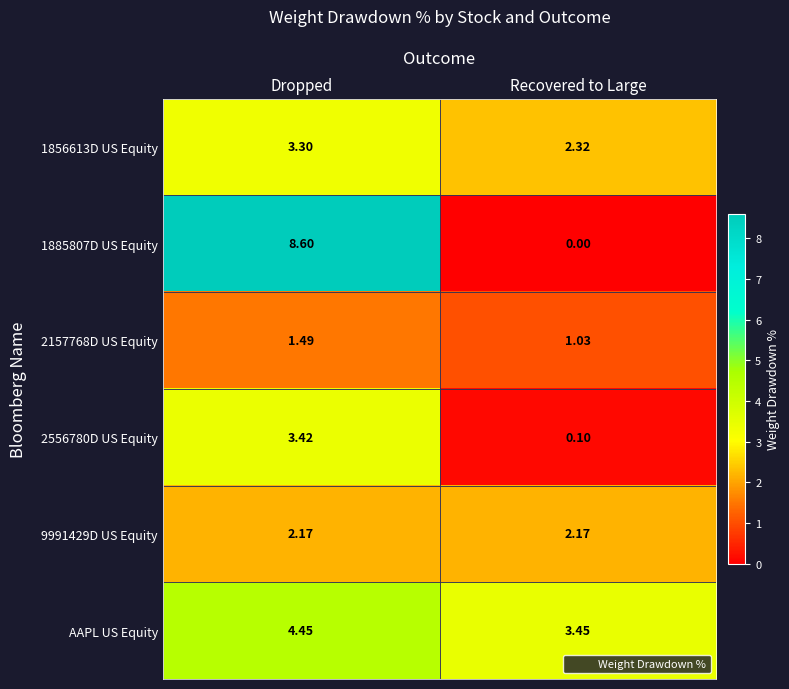

What is the total value across all series at Recovered to Large?

9.1